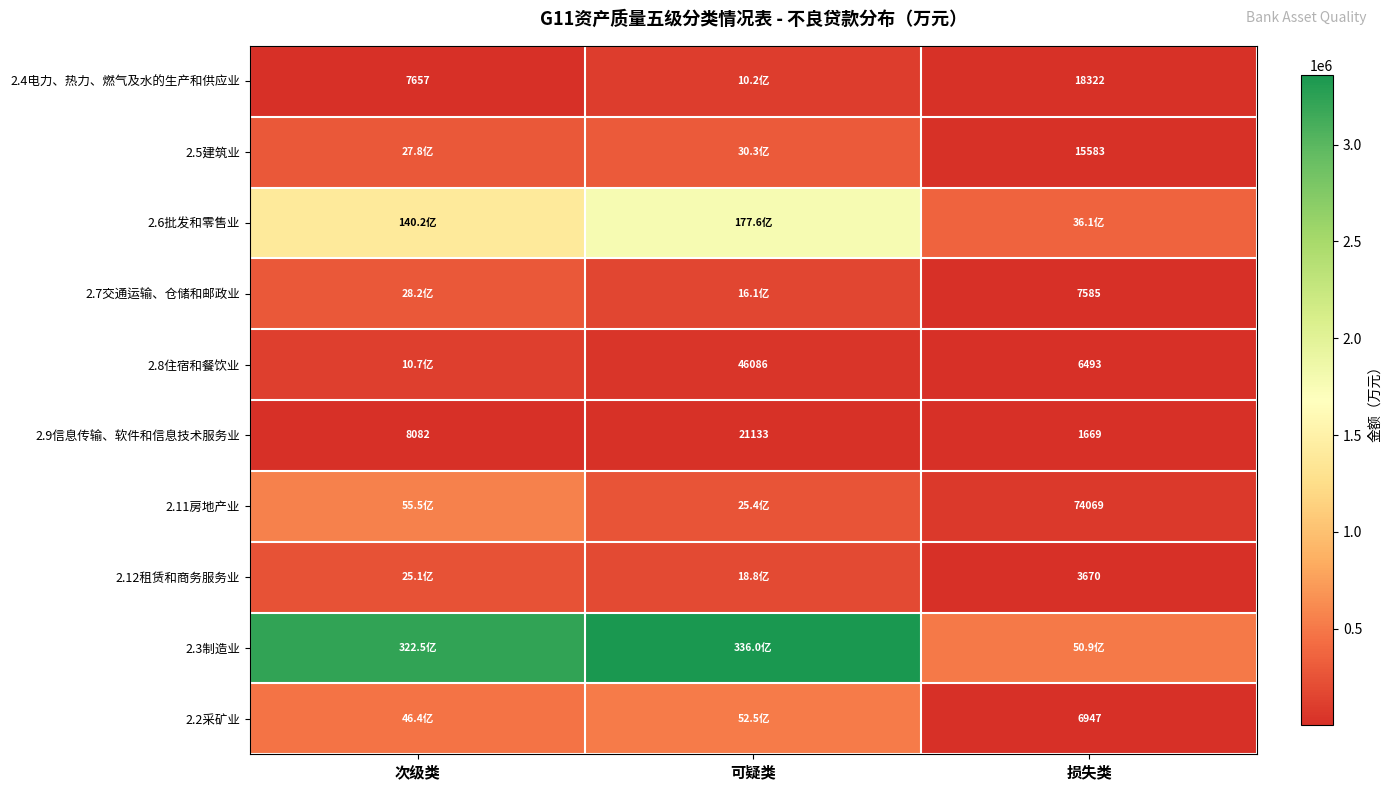

What is the spread (max minus min) of values at 损失类?

507002.9